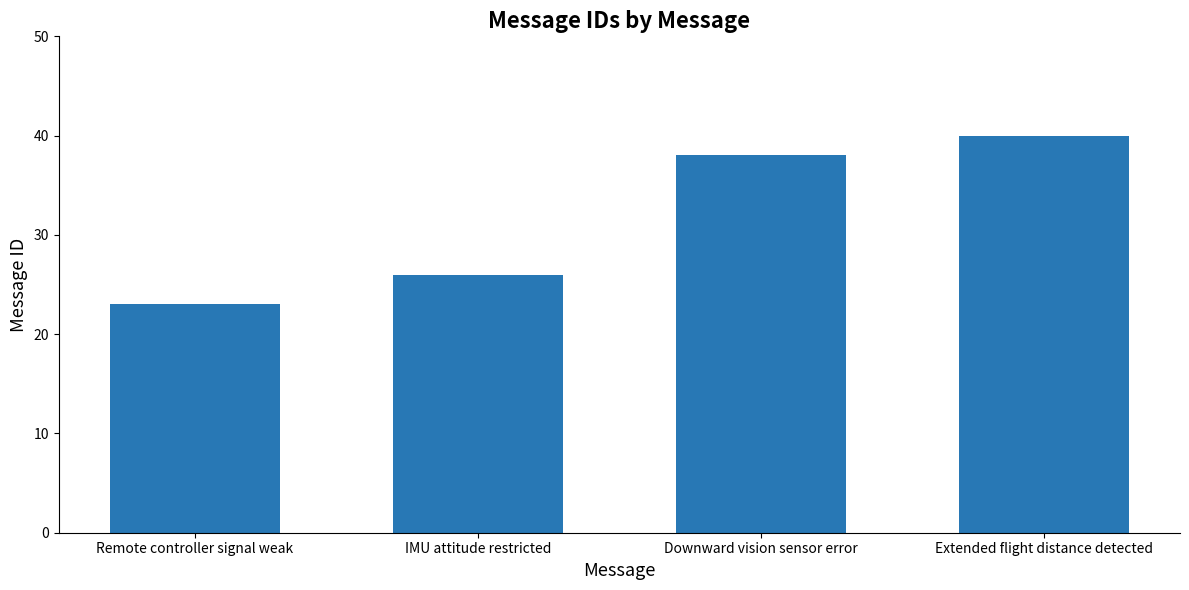

Which label corresponds to the largest value in the chart?

Extended flight distance detected